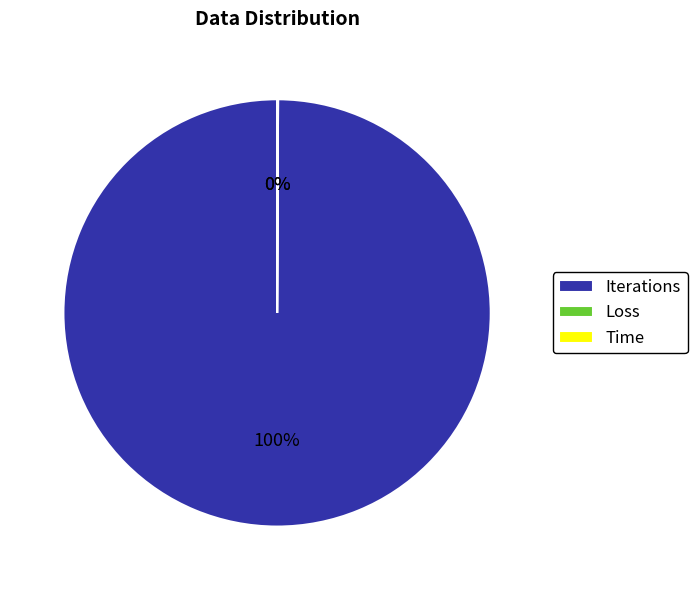

Is it true that Iterations is 100% of the pie?

True